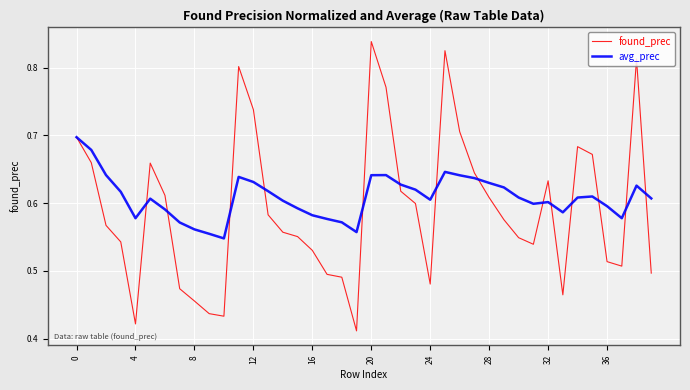

Does the chart have visible grid lines?

Yes